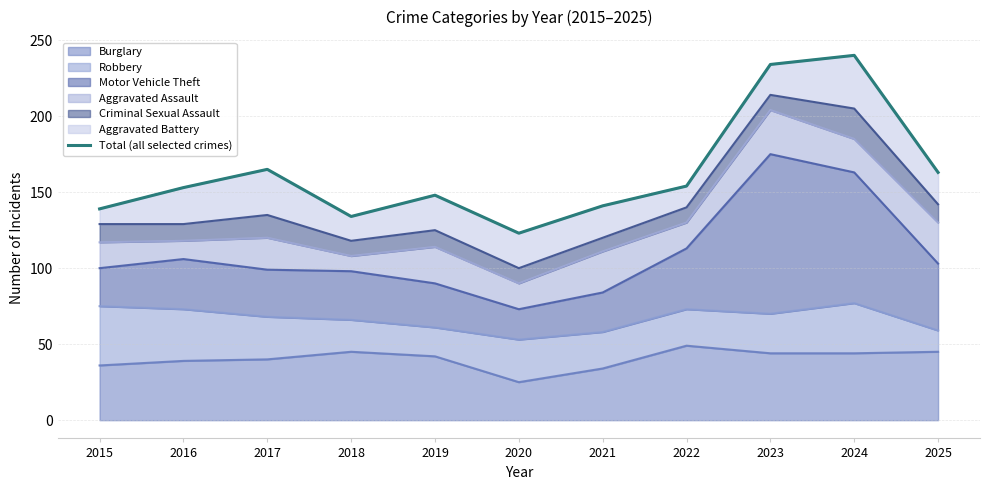

The value at 2017 is 165. True or false?

True